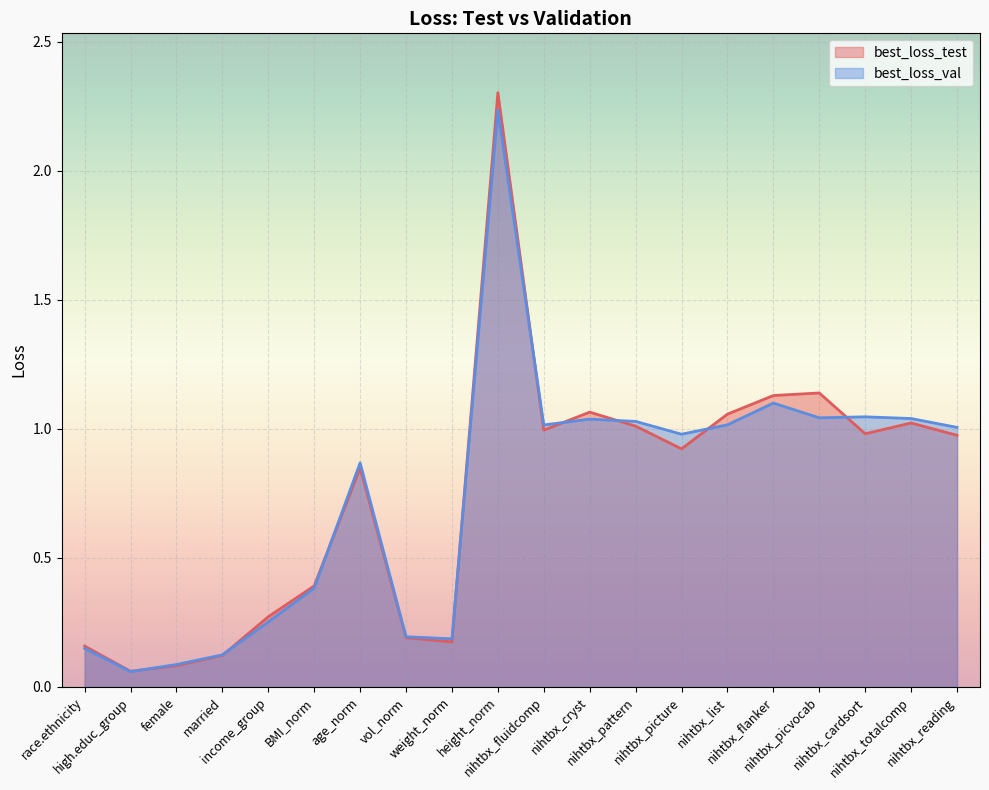

At which label is best_loss_test closest to 1?

nihtbx_fluidcomp